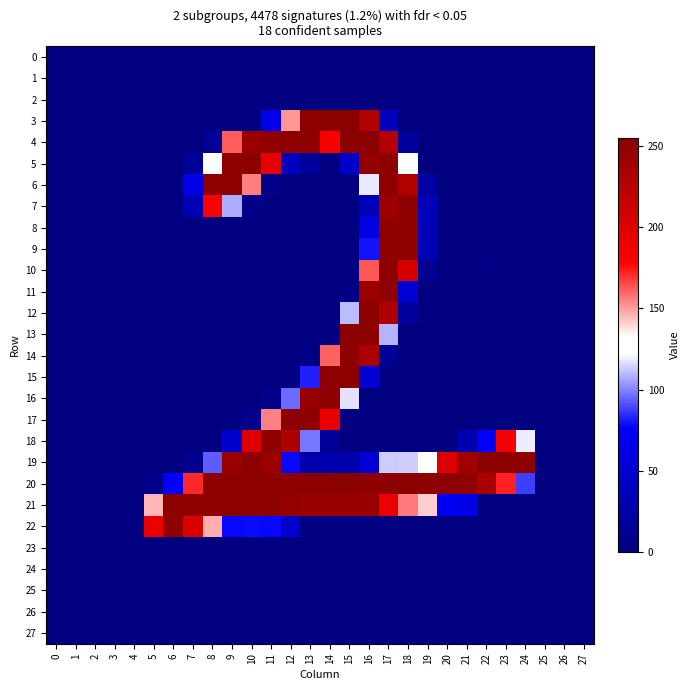

What is the spread (max minus min) of values at 20?

254.7